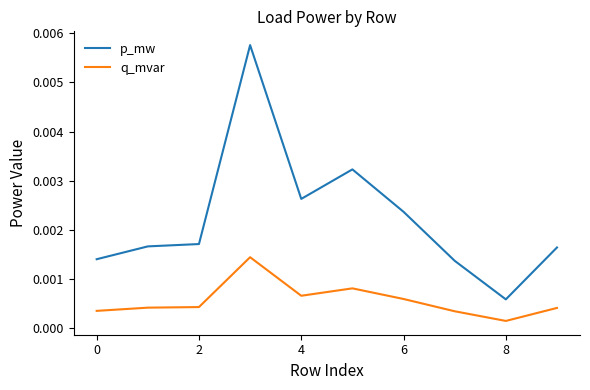

True or false: p_mw and q_mvar cross at least once.

False